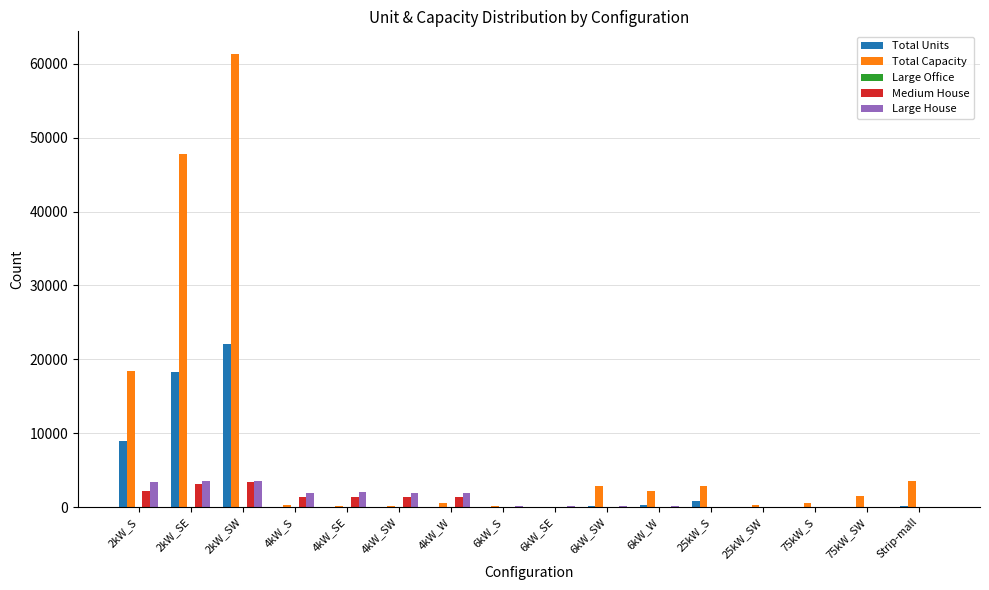

Which series changed the most between 2kW_S and 6kW_SE?

Total Capacity